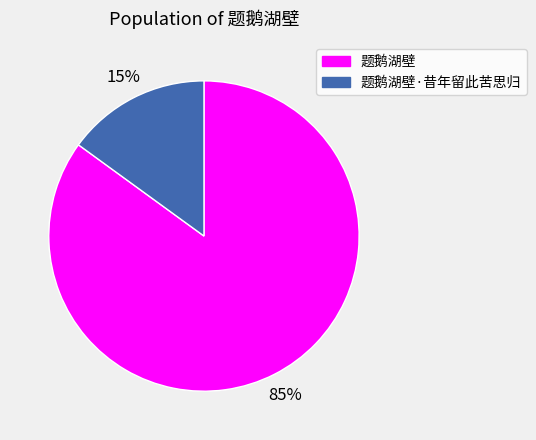

Is the sum of 题鹅湖壁·昔年留此苦思归 and 题鹅湖壁 greater than half?

Yes